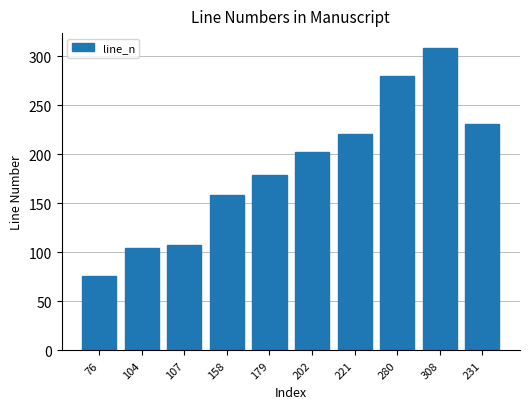

What is the approximate value at 202, to the nearest 10?

200